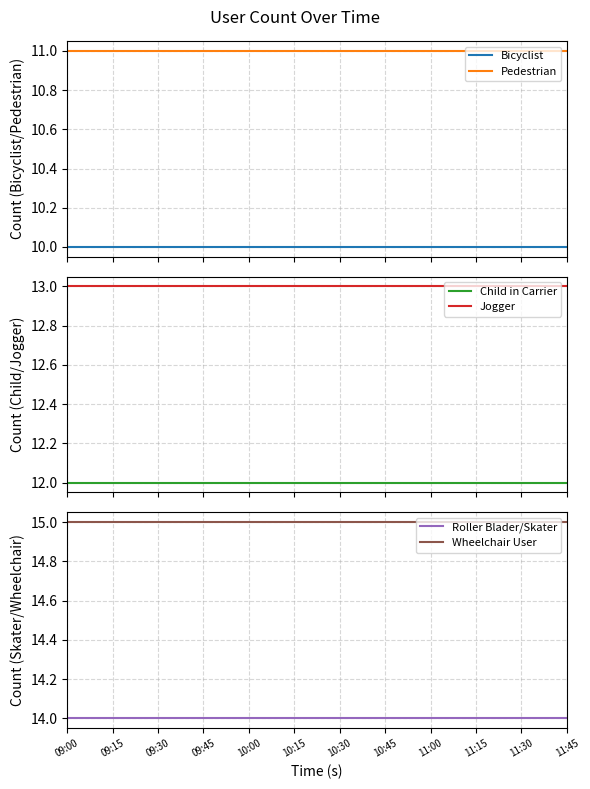

Which has a higher value, 10:15 or 09:15?

10:15